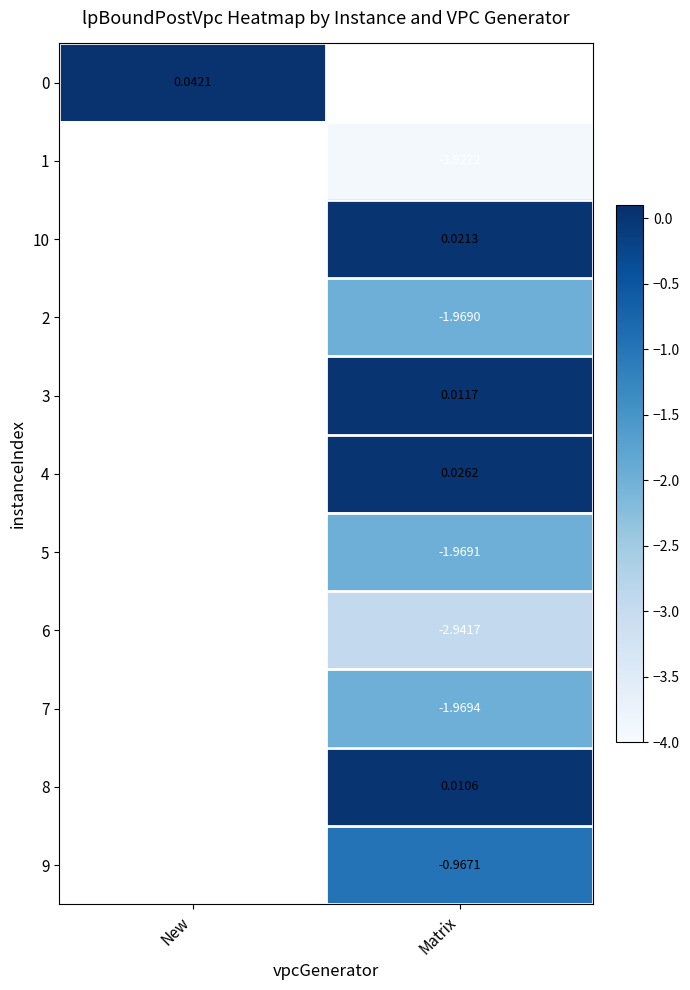

The 5 series shows -2.0 at Matrix. True or false?

True